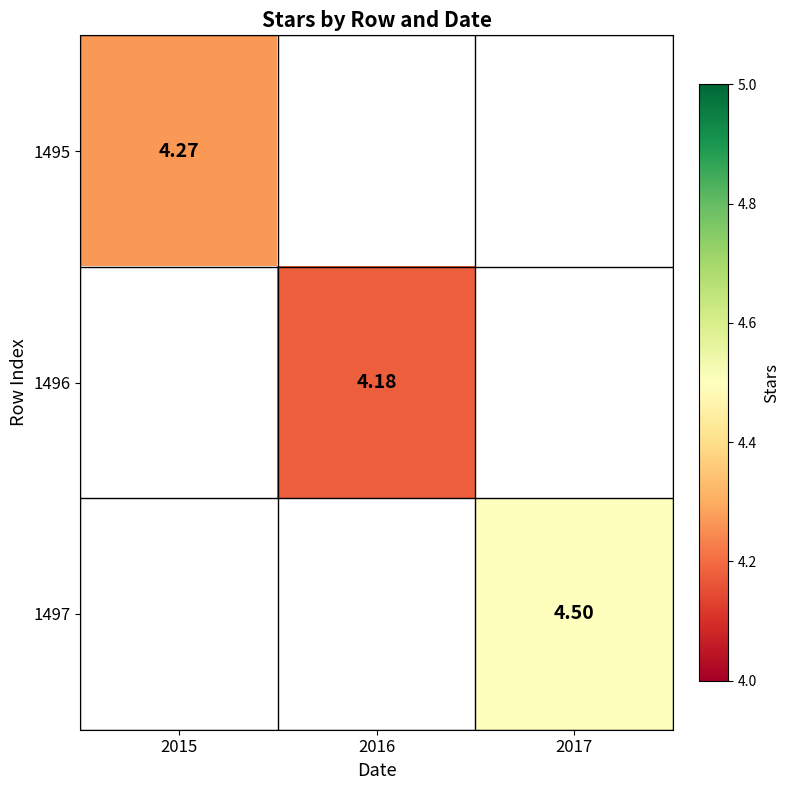

What is the smallest value displayed?

4.2